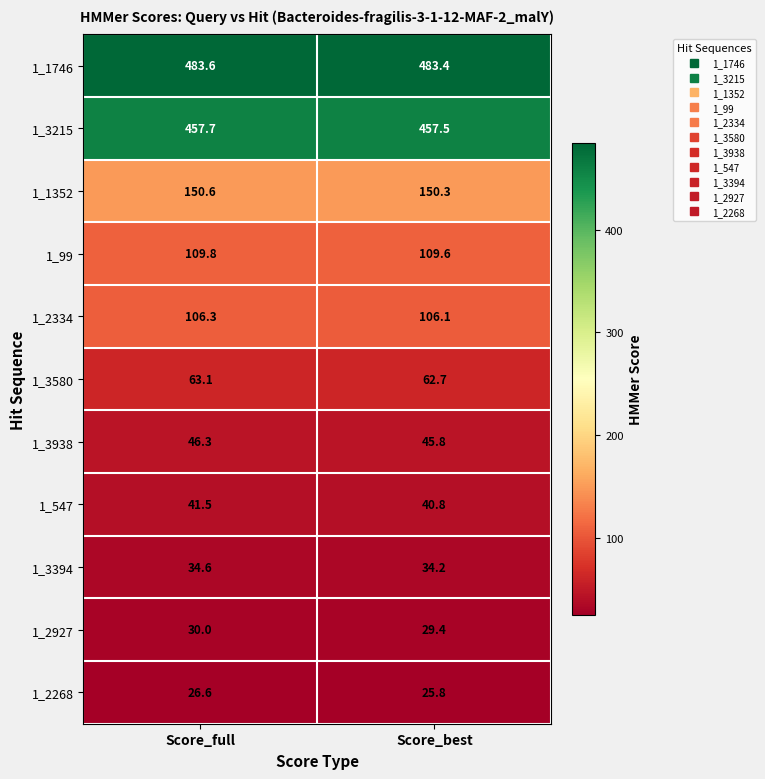

What is the approximate value of 1_1746 at Score_full?

483.6